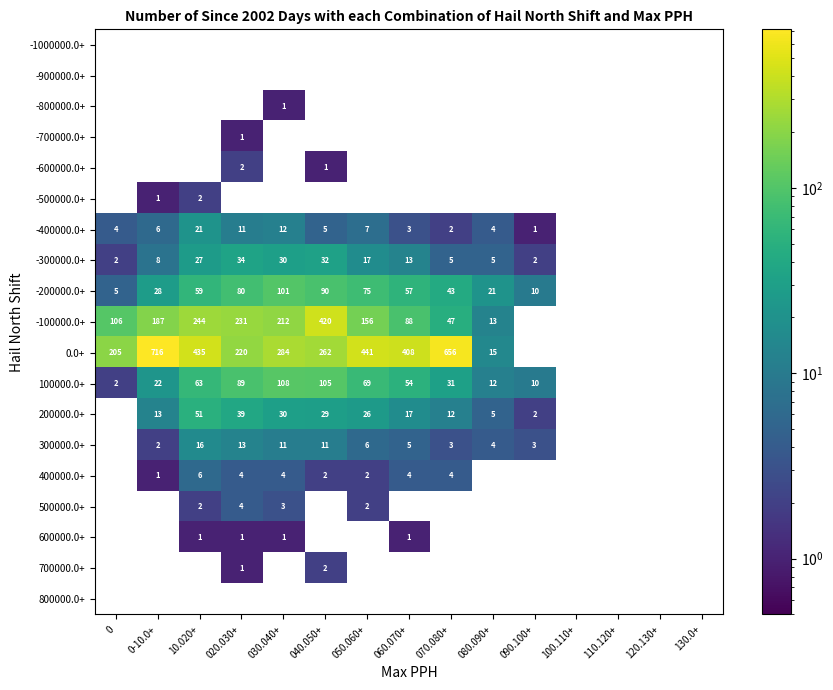

Is it true that -400000.0+ equals 1 at 090.100+?

True